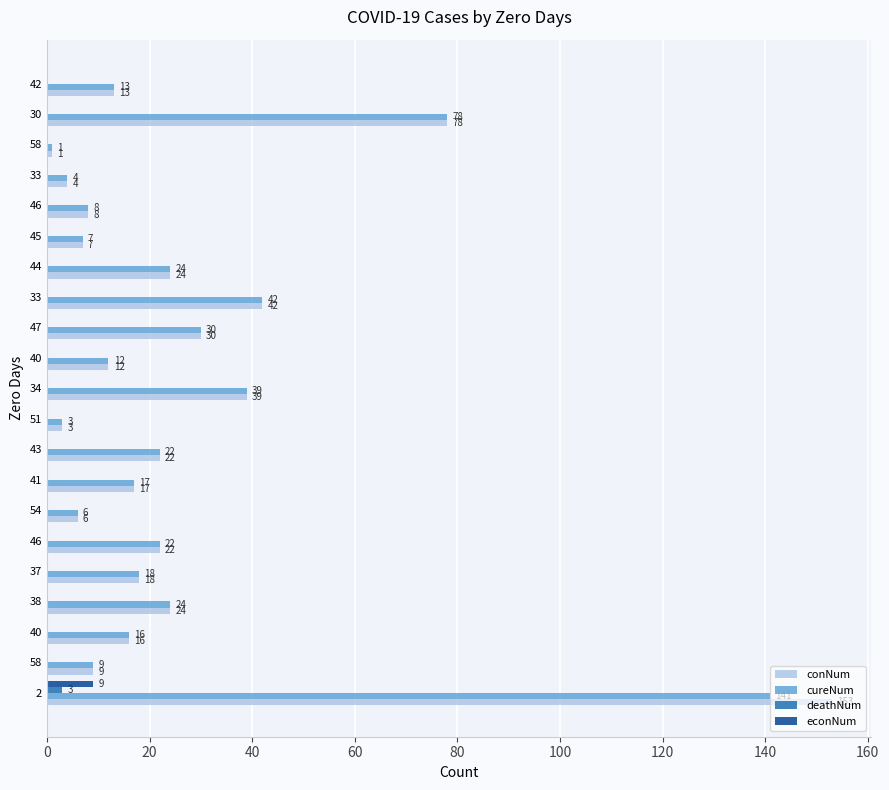

What are all the series names shown in the legend?

conNum, cureNum, deathNum, econNum